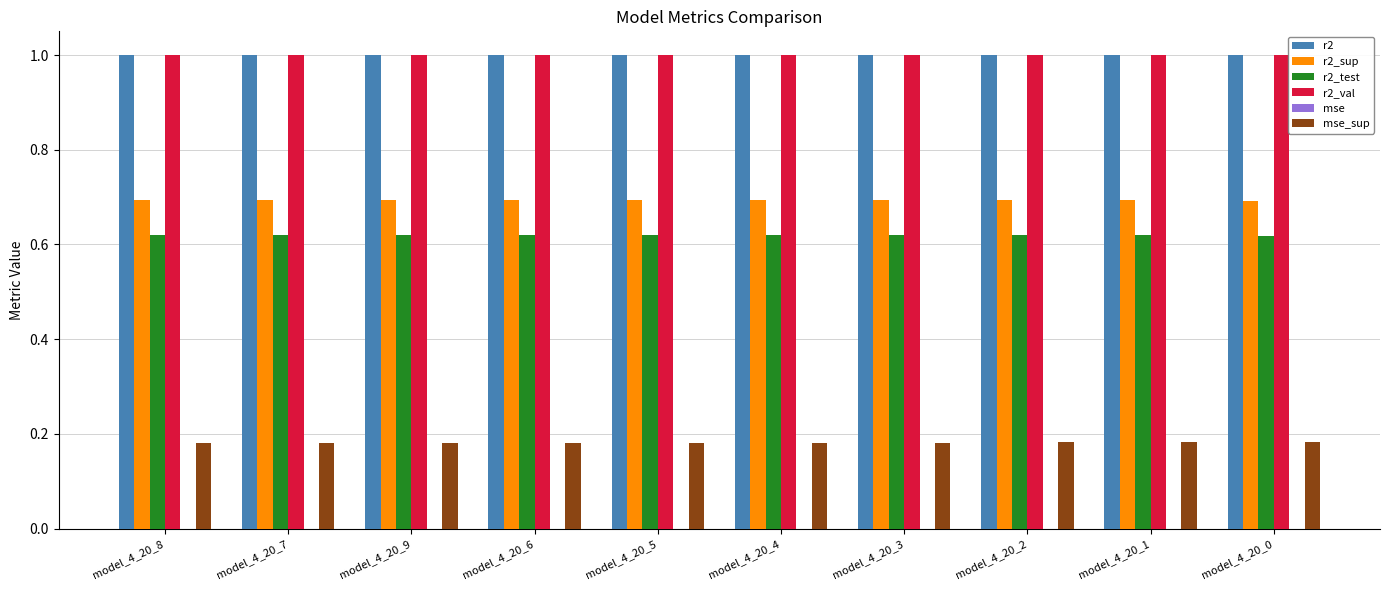

Does the chart contain stacked bars?

No